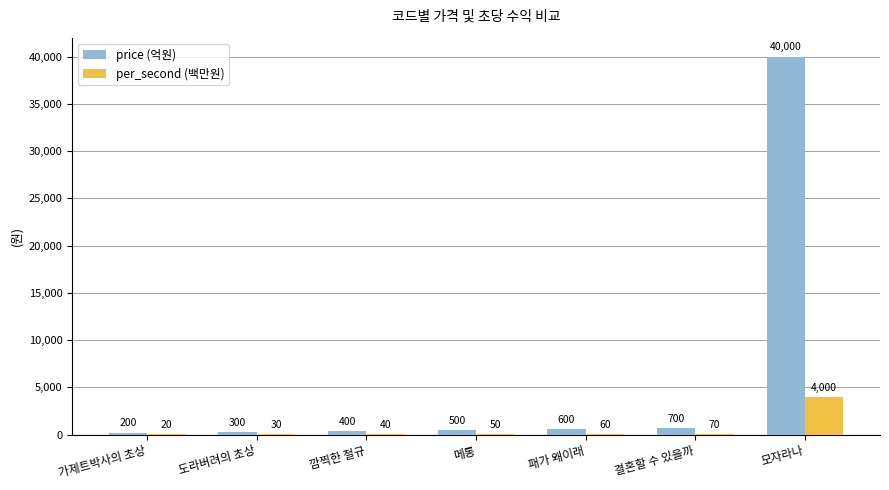

Reading right to left, what are all the values shown in this chart?

price (억원): 40000	700	600	500	400	300	200
per_second (백만원): 4000	70	60	50	40	30	20